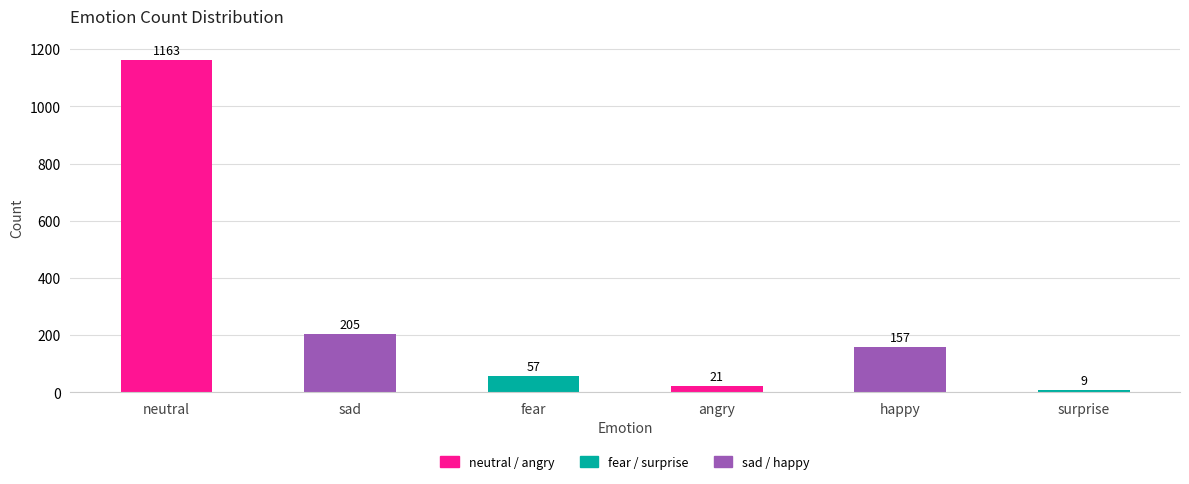

What is the change in value from neutral to angry?

-1142